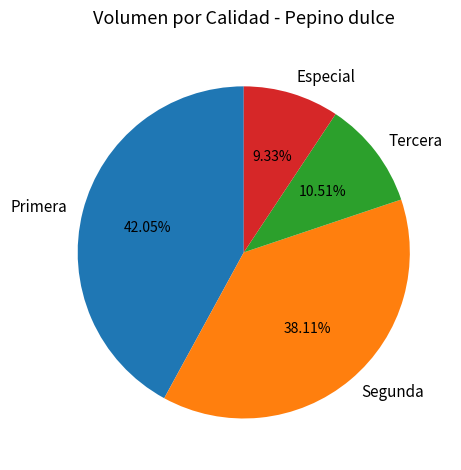

Which has a higher value, Segunda or Tercera?

Segunda